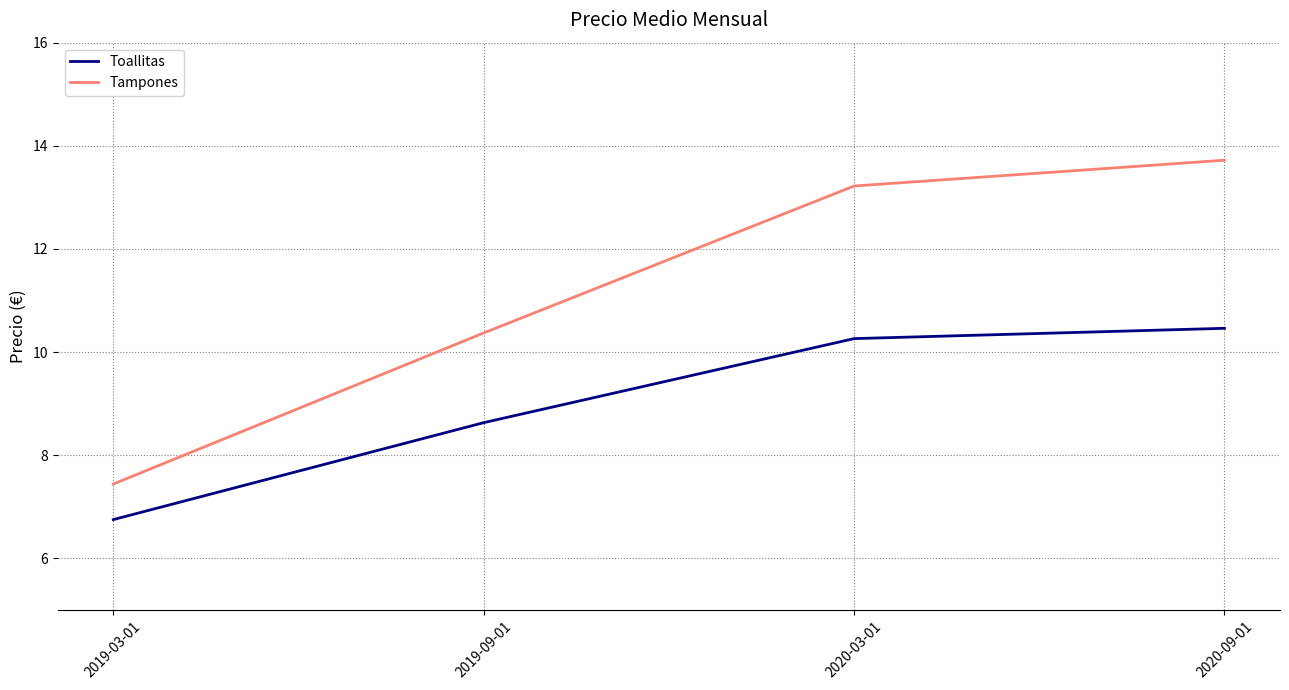

What is the average value of the Toallitas series?

9.0